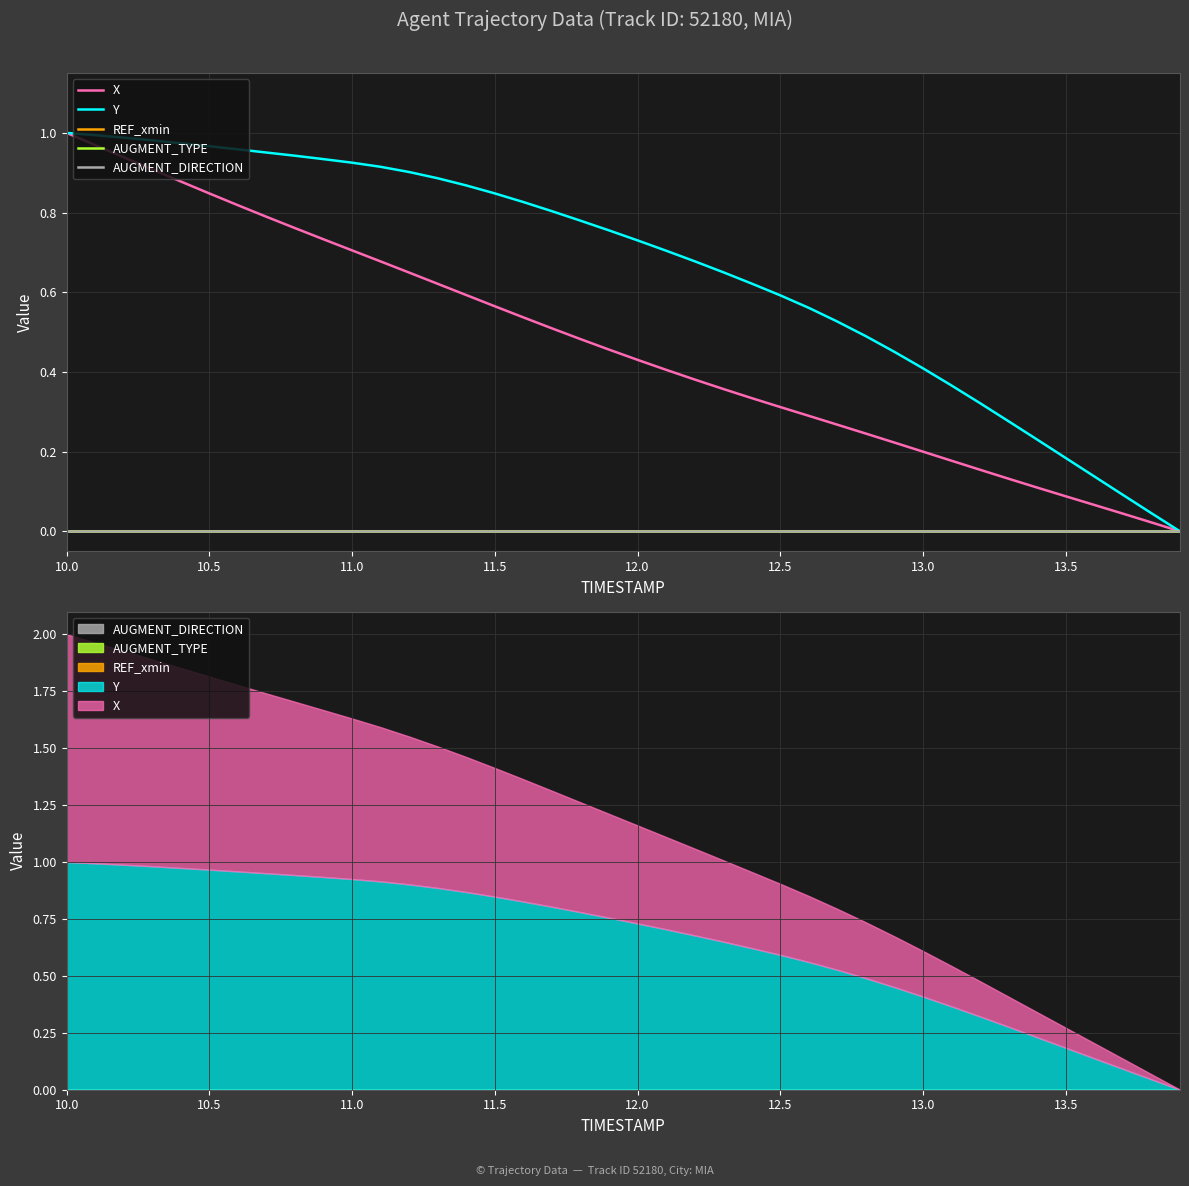

Rank the series by their maximum value, from lowest to highest.

REF_xmin, AUGMENT_TYPE, AUGMENT_DIRECTION, X, Y